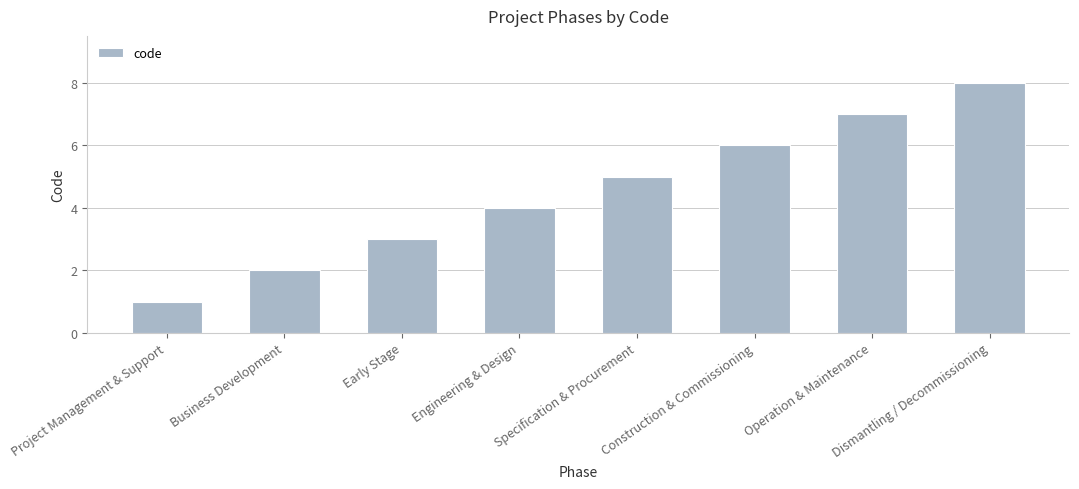

Between Business Development and Specification & Procurement, which is larger?

Specification & Procurement